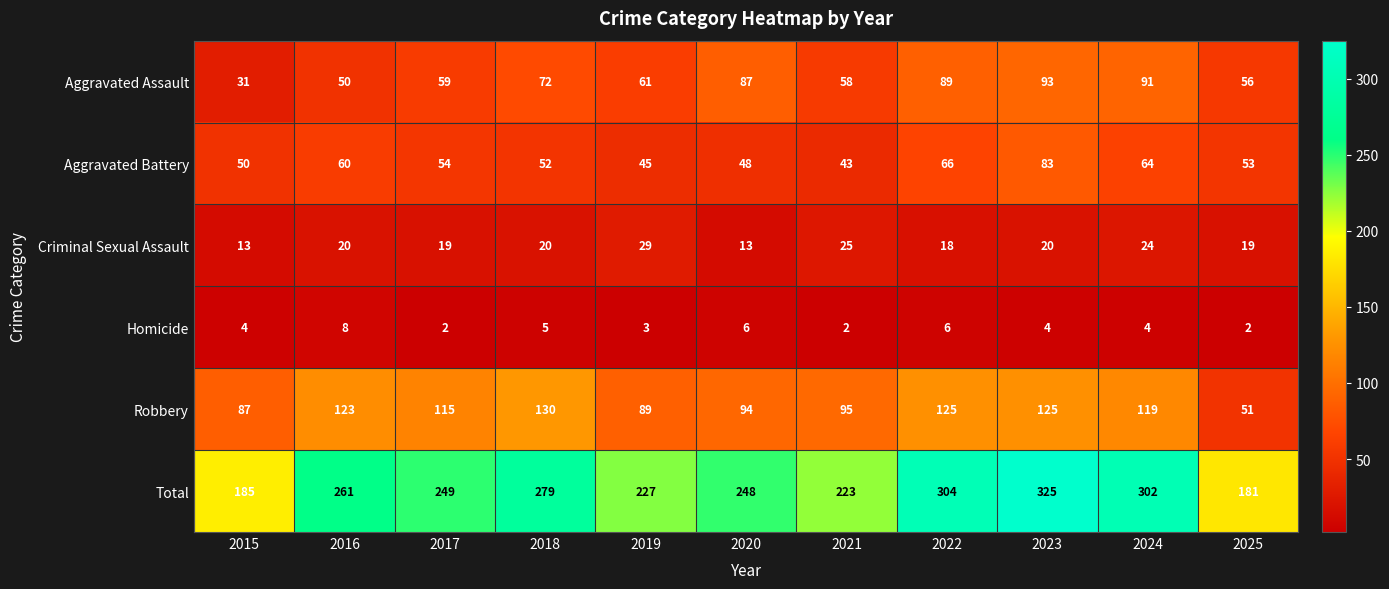

Rank the series by their maximum value, from lowest to highest.

Homicide, Criminal Sexual Assault, Aggravated Battery, Aggravated Assault, Robbery, Total